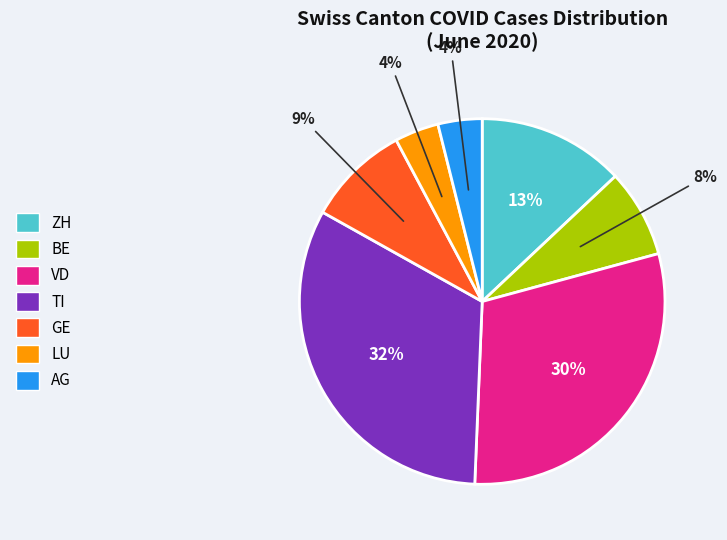

To the nearest percent, what is the average slice percentage?

14%